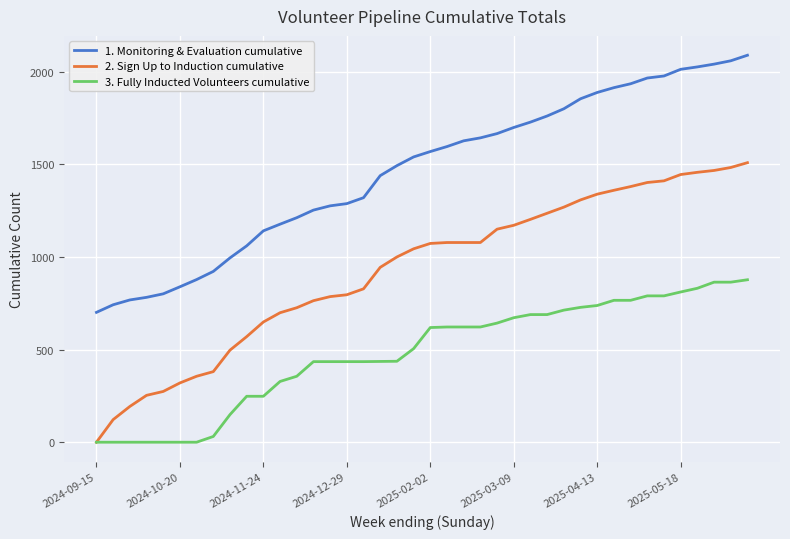

Which series has the largest range (max minus min)?

2. Sign Up to Induction cumulative